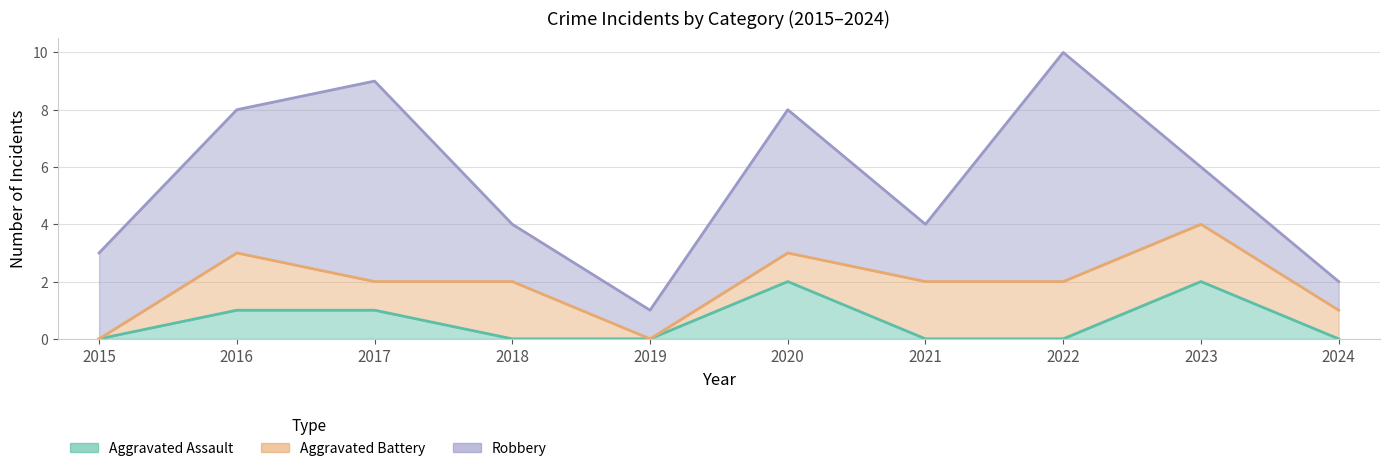

Reading left to right, list all the values displayed in this chart.

Aggravated Assault: 2015=0	2016=1	2017=1	2018=0	2019=0	2020=2	2021=0	2022=0	2023=2	2024=0
Aggravated Battery: 2015=0	2016=2	2017=1	2018=2	2019=0	2020=1	2021=2	2022=2	2023=2	2024=1
Robbery: 2015=3	2016=5	2017=7	2018=2	2019=1	2020=5	2021=2	2022=8	2023=2	2024=1